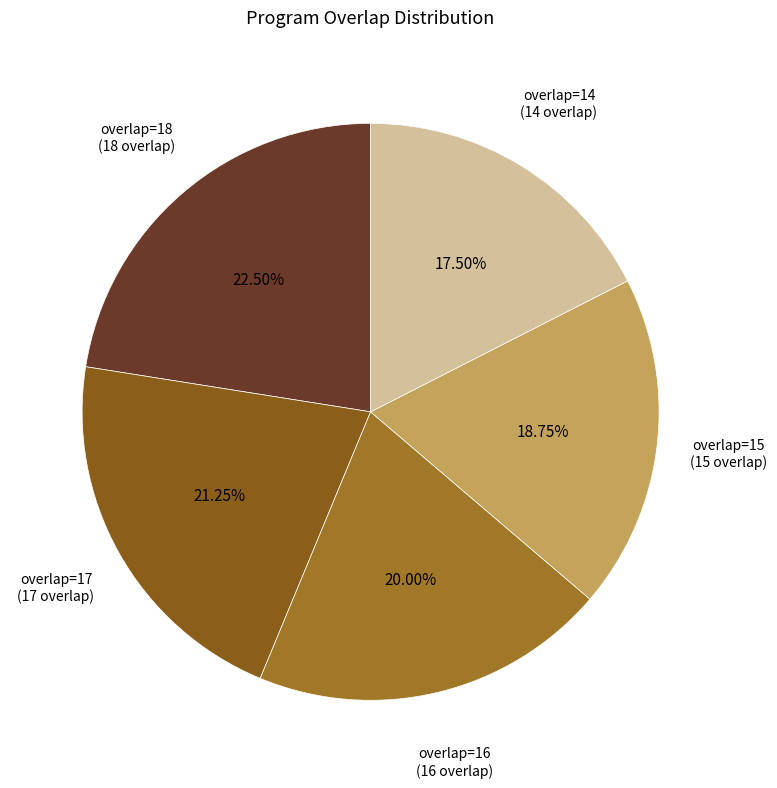

How many segments does this pie chart have?

5